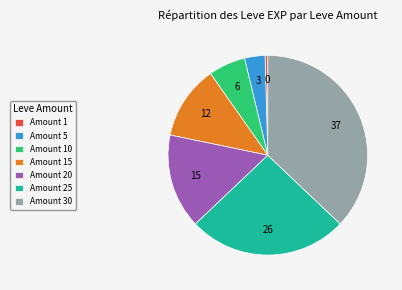

True or false: Amount 5 accounts for 3% of the total.

True